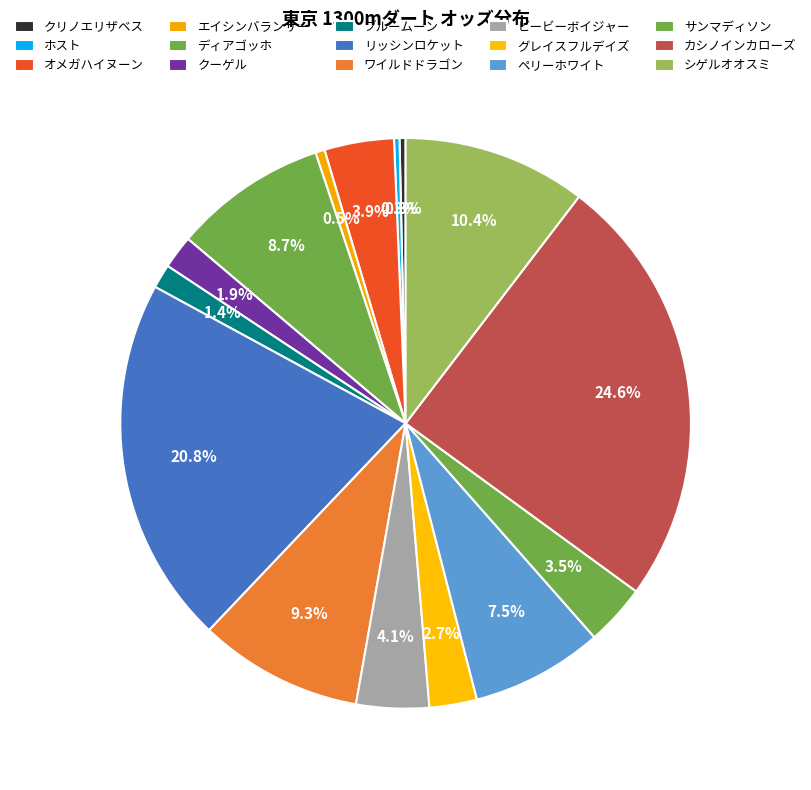

How many slices are in this pie chart?

15